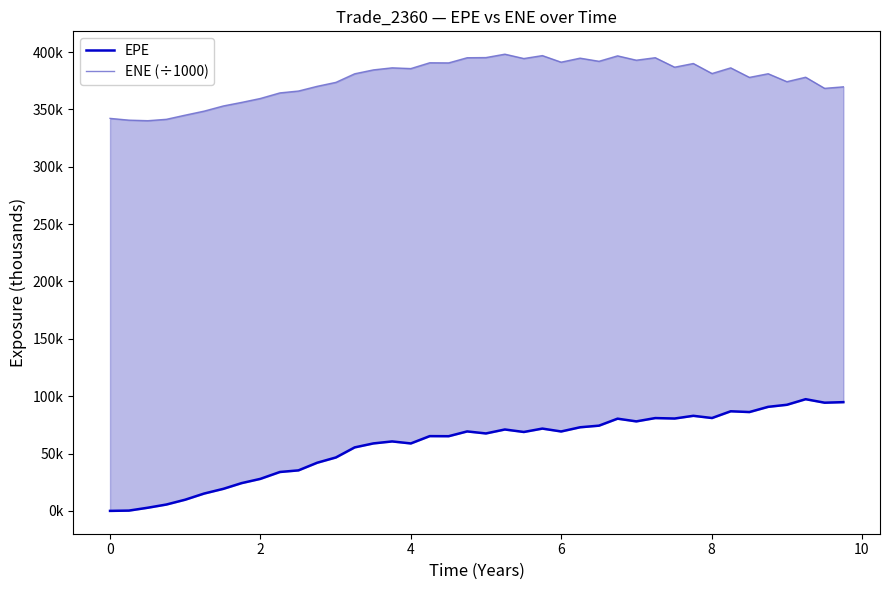

Reading left to right, extract all data points from this chart.

EPE: 0.0	0.3	2.8	5.5	9.7	15.1	19.3	24.2	27.9	33.9	35.3	42.0	46.6	55.4	58.8	60.6	58.8	65.2	65.1	69.3	67.5	71.0	68.8	71.7	69.2	72.9	74.3	80.4	78.0	80.9	80.5	82.9	81.0	86.8	86.2	90.7	92.5	97.4	94.3	94.8
ENE (÷1000): 342.2	340.7	340.2	341.4	345.0	348.5	353.1	356.1	359.5	364.4	366.0	370.1	373.6	381.1	384.5	386.3	385.6	390.7	390.6	395.1	395.2	398.2	394.4	396.9	391.2	394.7	392.0	396.7	392.9	395.1	386.8	390.0	381.3	386.2	377.9	381.1	374.2	378.1	368.4	369.7